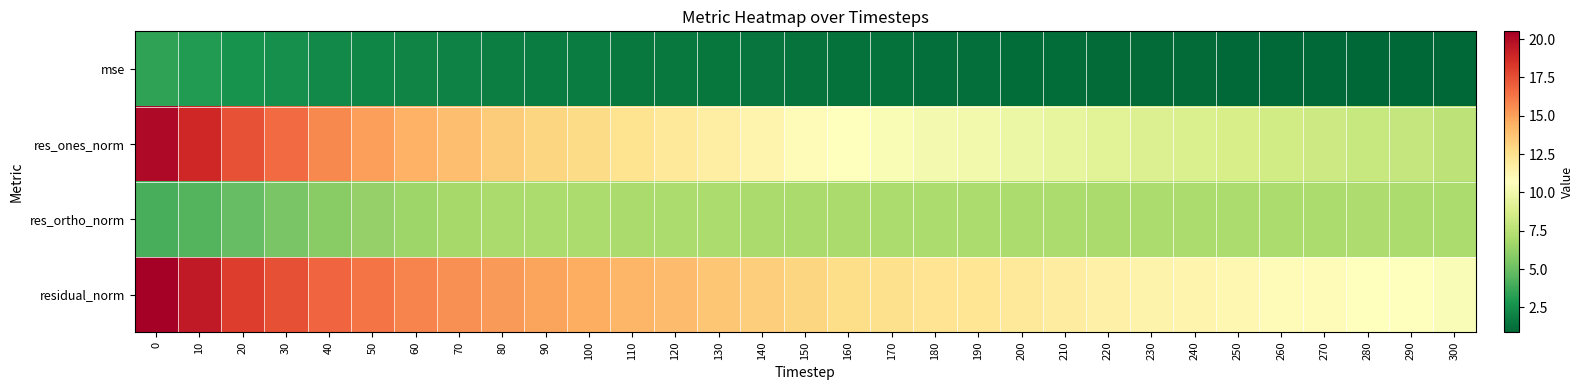

Reading right to left, what are all the values shown in this chart?

mse: 300=0.9	290=0.9	280=1.0	270=1.0	260=1.0	250=1.0	240=1.0	230=1.1	220=1.1	210=1.1	200=1.2	190=1.2	180=1.3	170=1.3	160=1.3	150=1.4	140=1.5	130=1.5	120=1.6	110=1.7	100=1.7	90=1.8	80=1.9	70=2.0	60=2.1	50=2.2	40=2.3	30=2.5	20=2.7	10=3.1	0=3.4
res_ones_norm: 300=7.7	290=8.0	280=8.1	270=8.3	260=8.4	250=8.7	240=8.8	230=9.0	220=9.2	210=9.5	200=9.8	190=10.0	180=10.2	170=10.4	160=10.6	150=11.0	140=11.3	130=11.7	120=12.1	110=12.4	100=12.8	90=13.1	80=13.4	70=13.9	60=14.4	50=15.0	40=15.7	30=16.6	20=17.4	10=18.9	0=20.1
res_ortho_norm: 300=7.0	290=7.1	280=7.1	270=7.1	260=7.0	250=7.1	240=7.1	230=7.0	220=7.0	210=7.1	200=7.1	190=7.1	180=7.1	170=7.0	160=7.0	150=7.0	140=7.0	130=7.0	120=7.1	110=7.0	100=7.0	90=7.0	80=7.0	70=6.8	60=6.6	50=6.3	40=5.9	30=5.5	20=4.8	10=4.3	0=4.1
residual_norm: 300=10.4	290=10.7	280=10.8	270=10.9	260=11.0	250=11.2	240=11.3	230=11.4	220=11.6	210=11.8	200=12.1	190=12.3	180=12.4	170=12.5	160=12.7	150=13.0	140=13.3	130=13.7	120=14.0	110=14.2	100=14.6	90=14.8	80=15.2	70=15.5	60=15.9	50=16.3	40=16.8	30=17.5	20=18.1	10=19.4	0=20.5